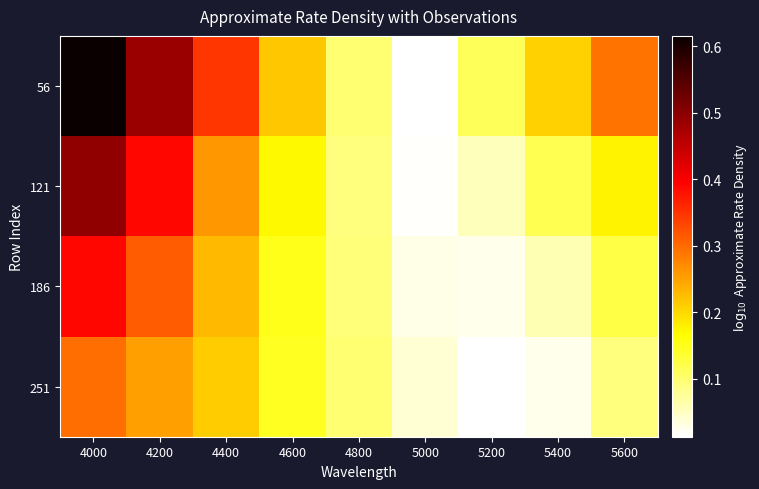

Reading right to left, list all the values displayed in this chart.

56: 5600=0.3	5400=0.2	5200=0.1	5000=0.0	4800=0.1	4600=0.2	4400=0.3	4200=0.5	4000=0.6
121: 5600=0.2	5400=0.1	5200=0.1	5000=0.0	4800=0.1	4600=0.2	4400=0.3	4200=0.4	4000=0.5
186: 5600=0.1	5400=0.1	5200=0.0	5000=0.0	4800=0.1	4600=0.2	4400=0.2	4200=0.3	4000=0.4
251: 5600=0.1	5400=0.0	5200=0.0	5000=0.0	4800=0.1	4600=0.1	4400=0.2	4200=0.3	4000=0.3